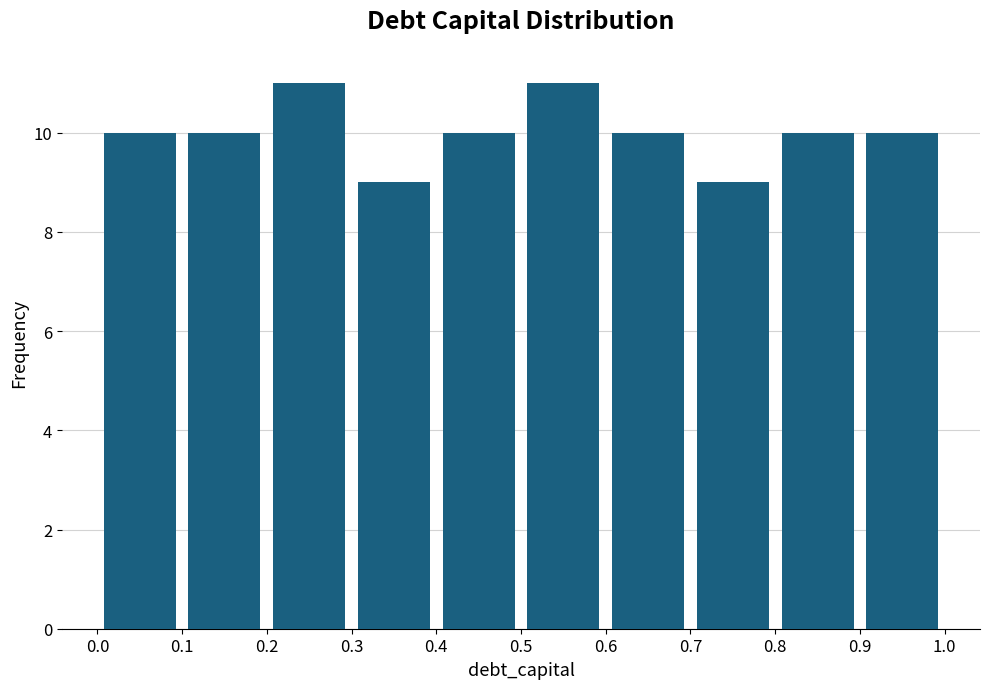

Reading left to right, list every bar in this chart as the range it spans on the x-axis followed by its height. The values are not printed on the chart, so give them approximately, as read against the axis.

0.0 to 0.1: 10
0.1 to 0.2: 10
0.2 to 0.3: 11
0.3 to 0.4: 9
0.4 to 0.5: 10
0.5 to 0.6: 11
0.6 to 0.7: 10
0.7 to 0.8: 9
0.8 to 0.9: 10
0.9 to 1.0: 10